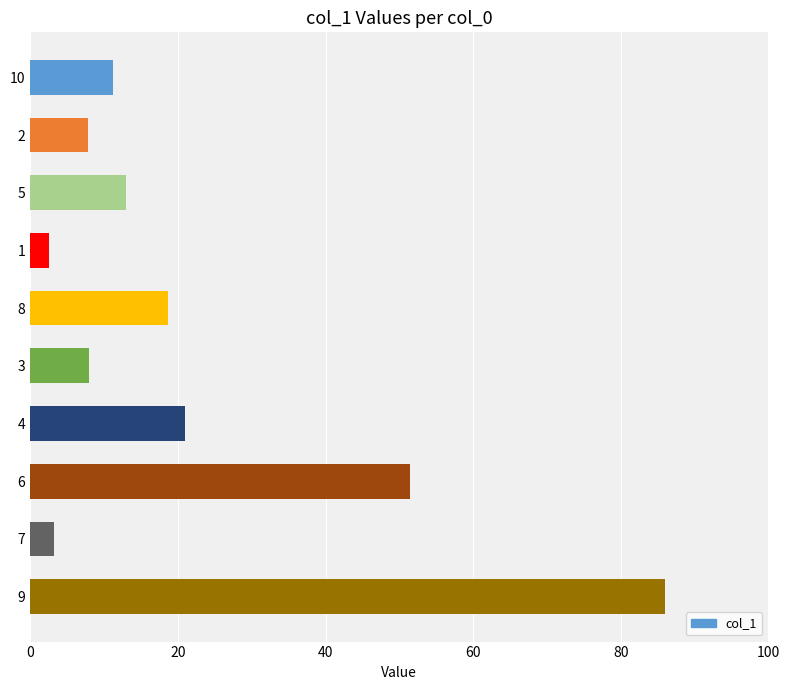

What is the difference between the values at 5 and 8?

5.8